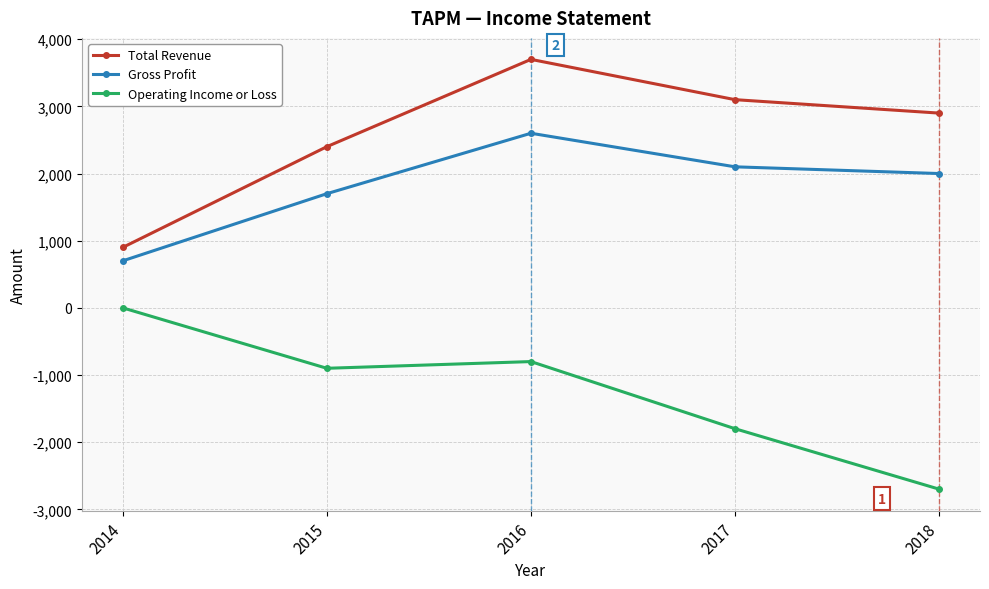

True or false: Total Revenue and Gross Profit intersect in this chart.

False